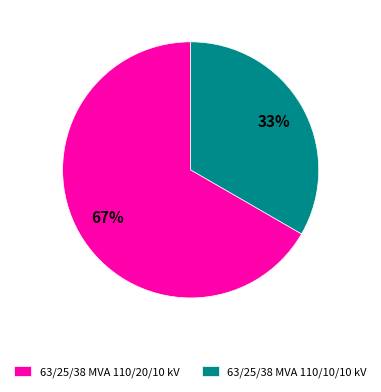

What is the ratio of the value at 63/25/38 MVA 110/20/10 kV to the value at 63/25/38 MVA 110/10/10 kV?

2.0